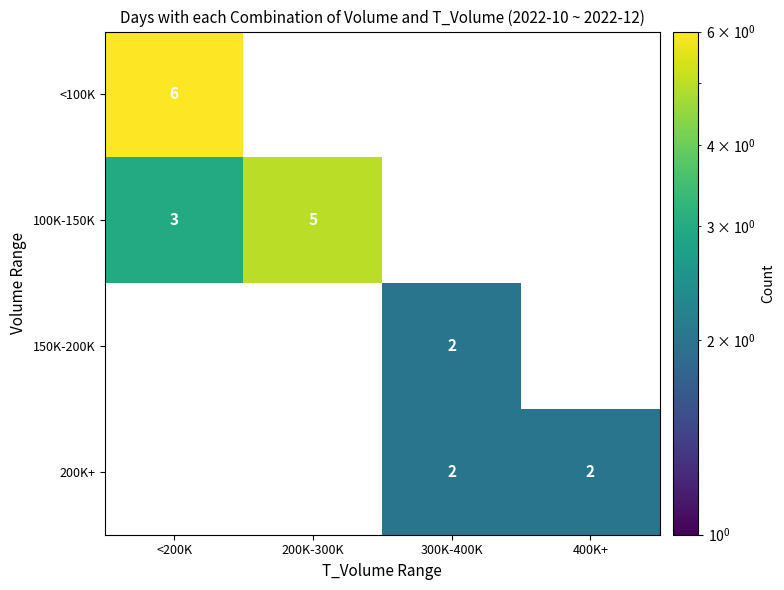

The value of <100K at <200K is 3. True or false?

False